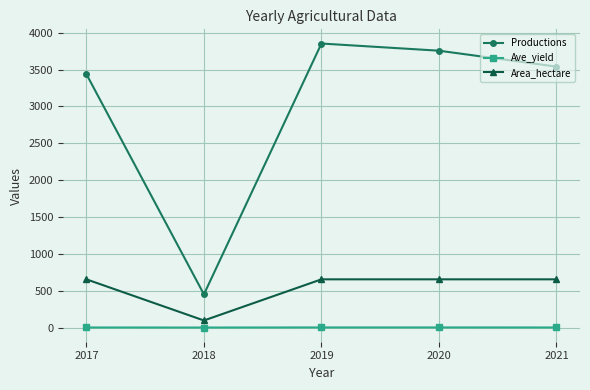

What is the approximate value of Area_hectare at 2017?

657.5